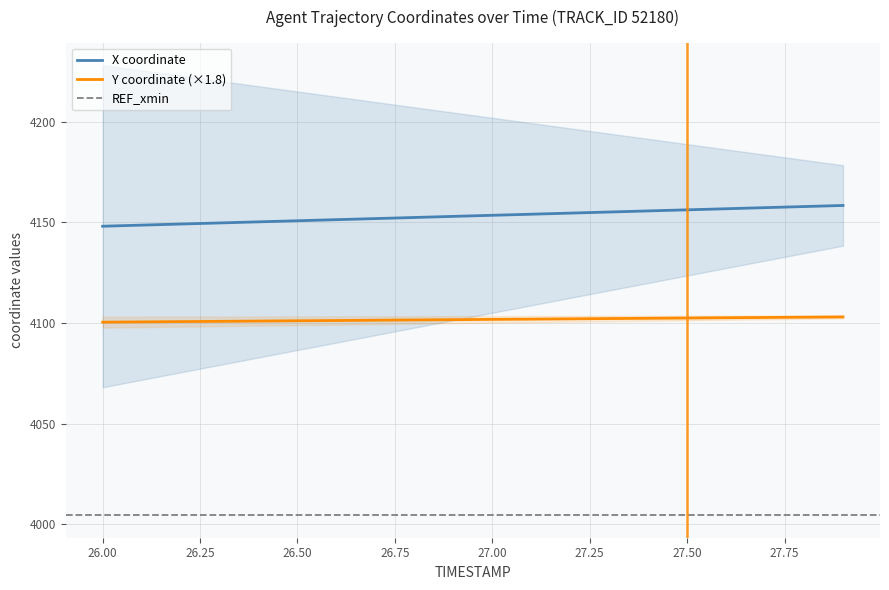

The value of X coordinate at 27.50 is 4156.2. True or false?

True